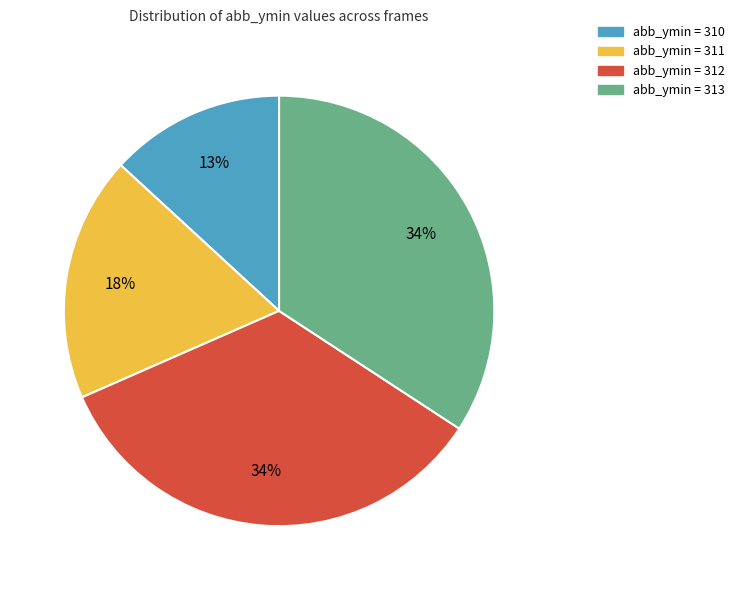

How many segments does this pie chart have?

4